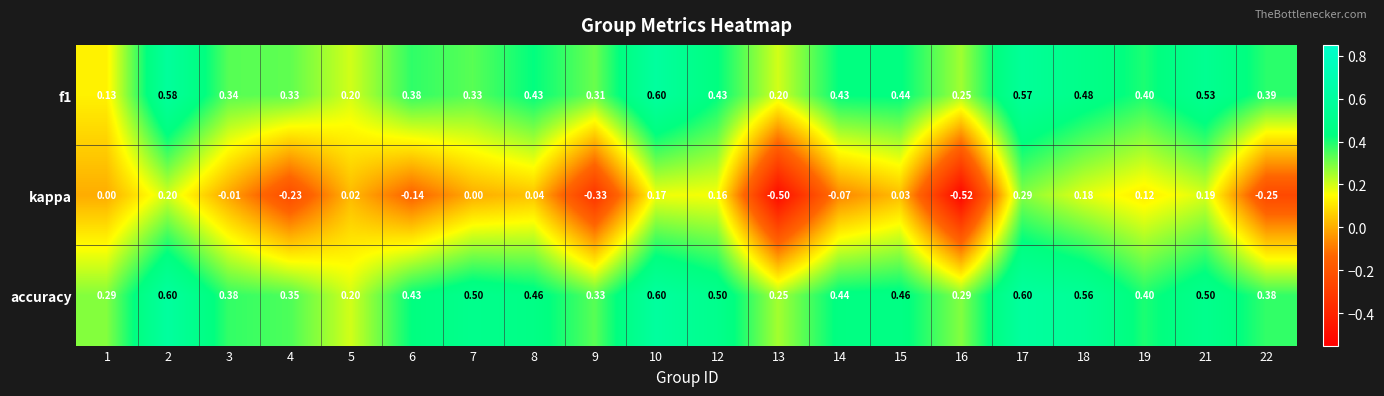

Which series has the largest total across all categories?

accuracy